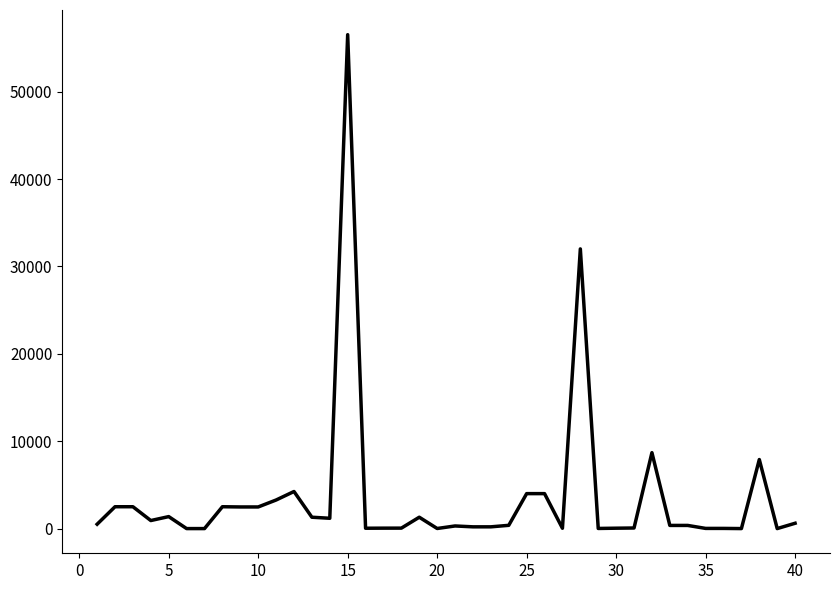

What is the difference between the maximum and second lowest values?

56512